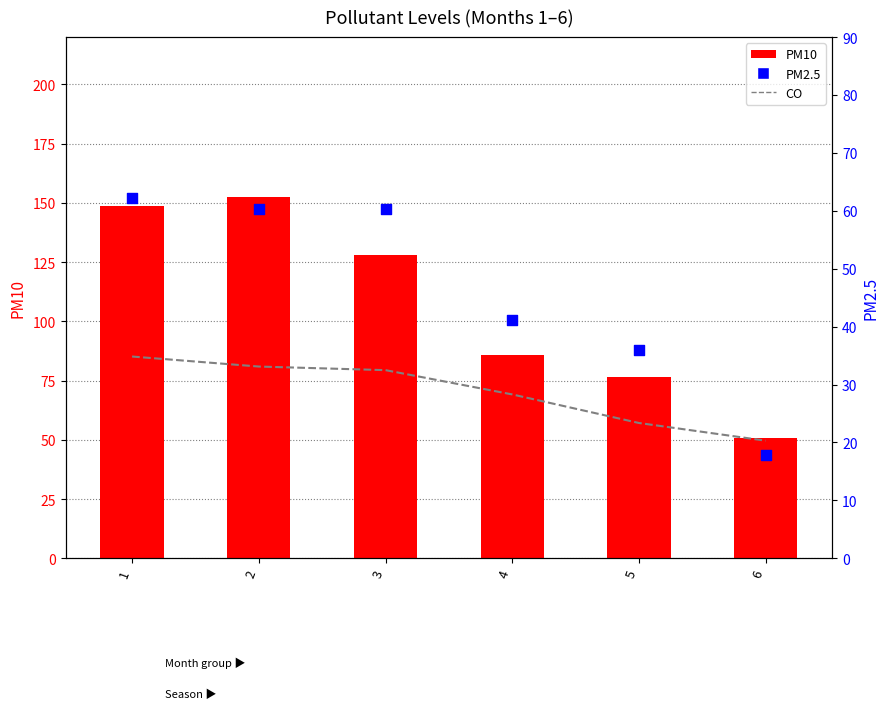

What is the total value across all series at 4?

196.0